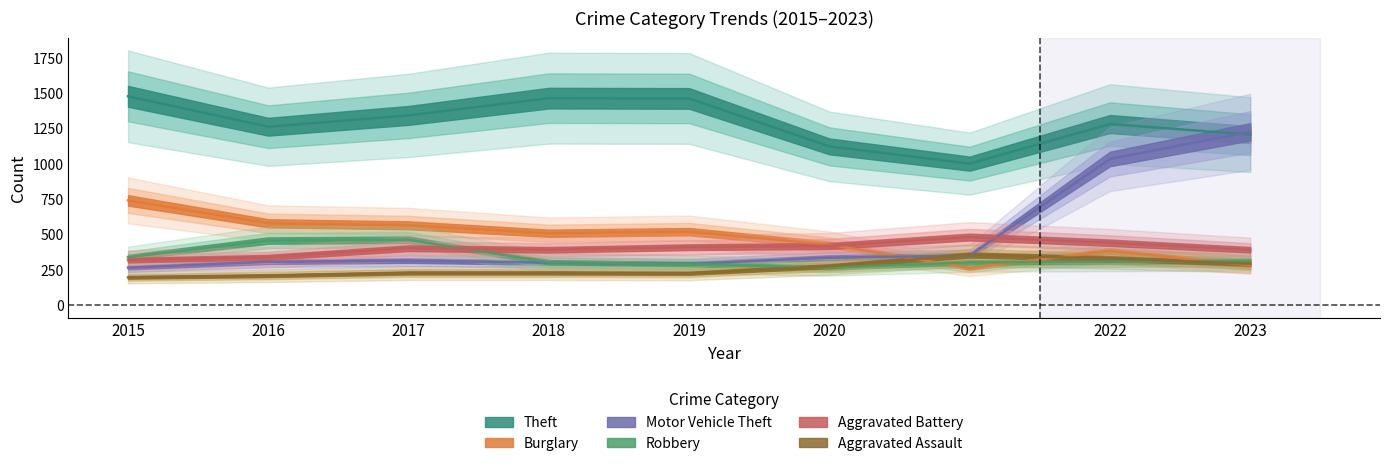

What is the total value across all series at 2016?

3135